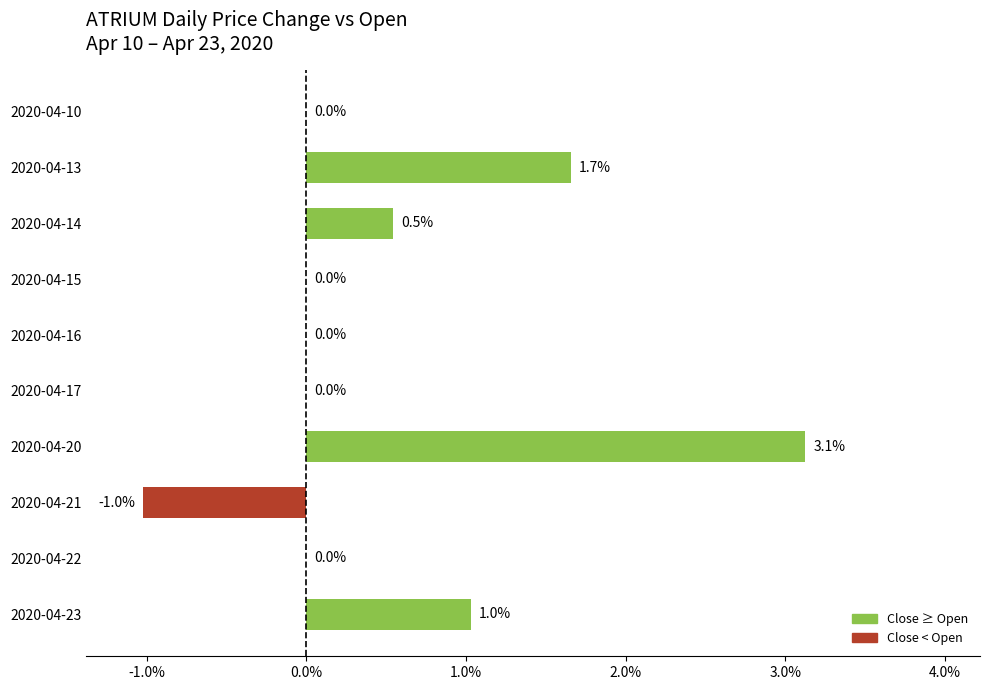

What is the average value?

0.5